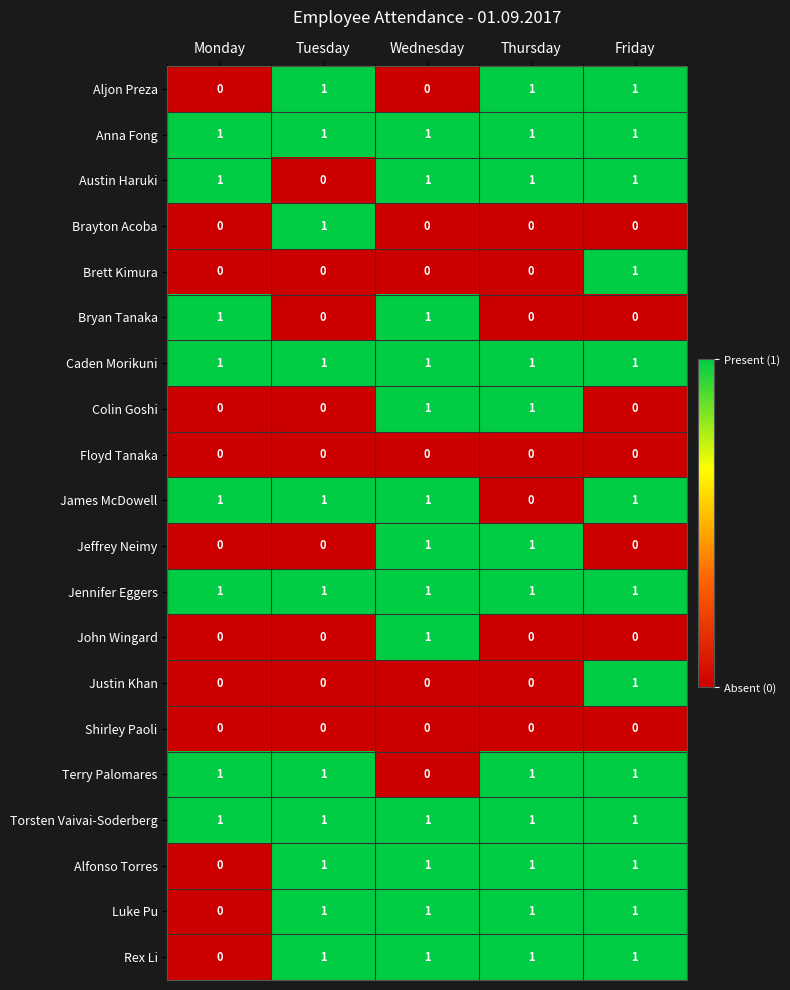

At which label does Brett Kimura reach its peak?

Friday